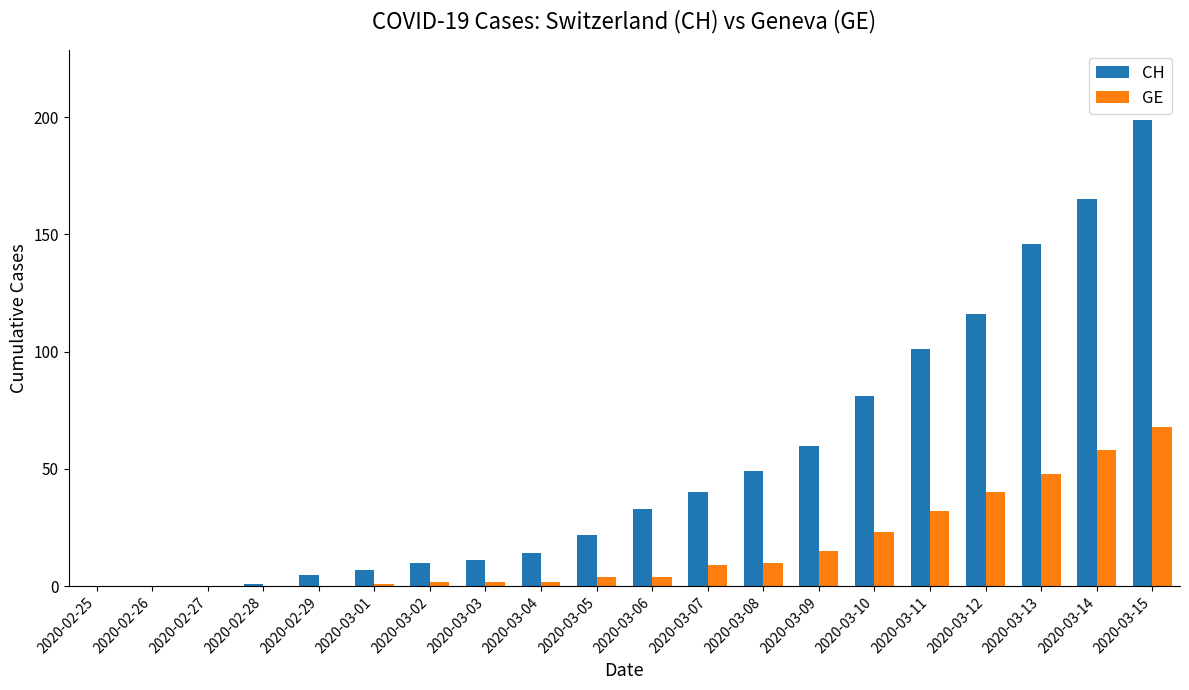

Which series has the widest spread of values?

CH